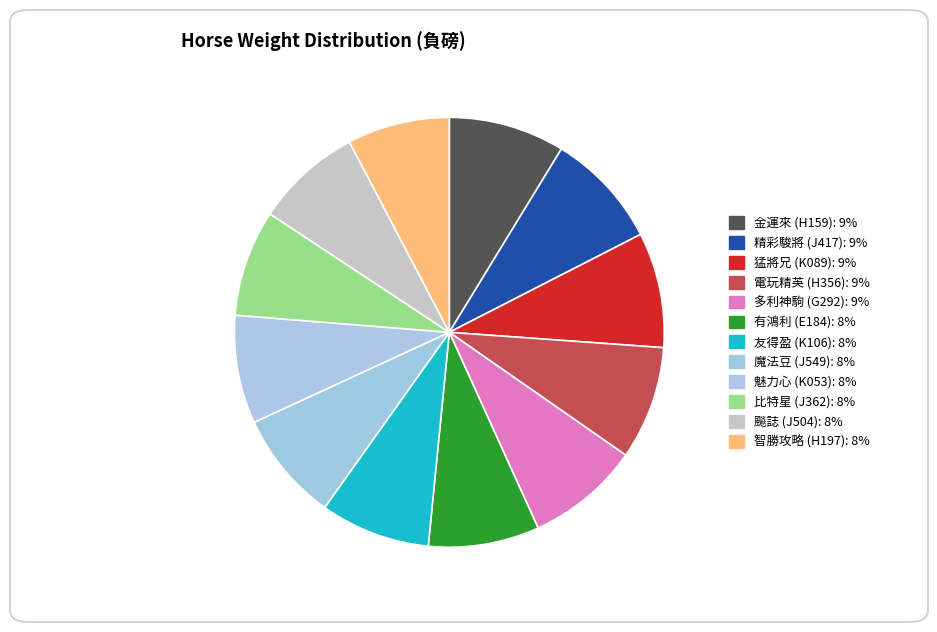

Which slice is the smallest?

智勝攻略 (H197)